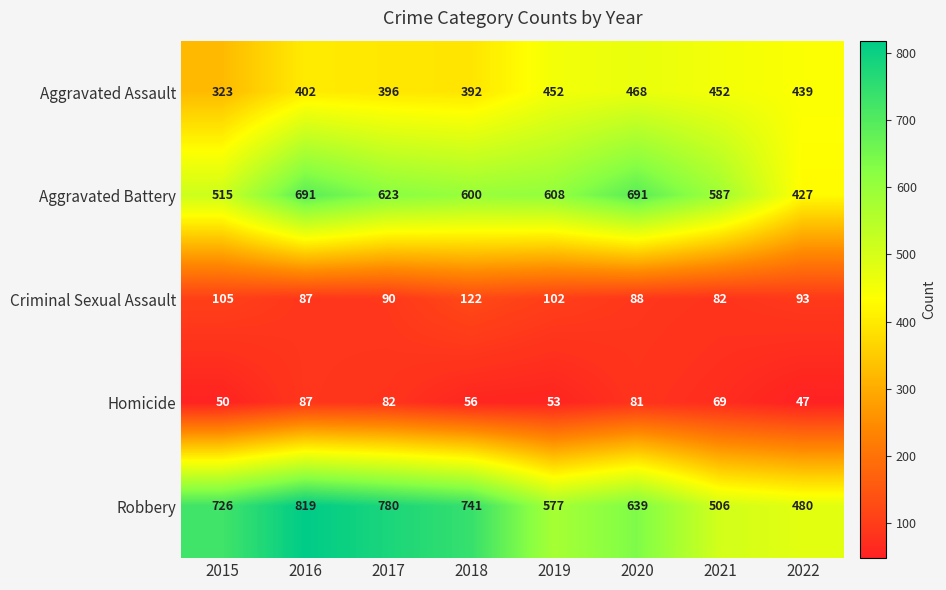

What is the difference between the maximum and minimum values in the Aggravated Battery series?

264